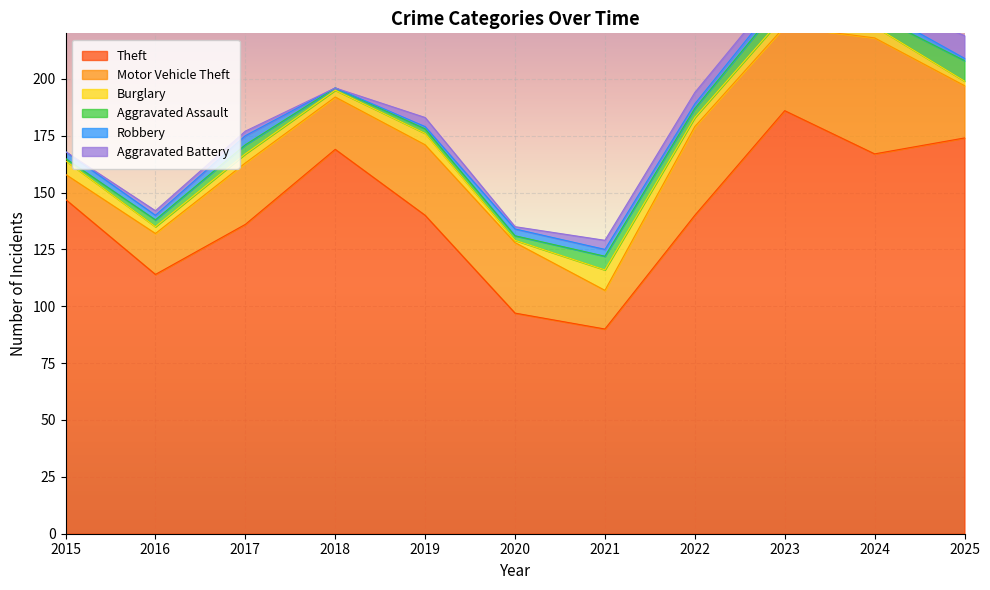

At 2016, list the series in order from largest to smallest.

Theft, Motor Vehicle Theft, Burglary, Aggravated Assault, Robbery, Aggravated Battery